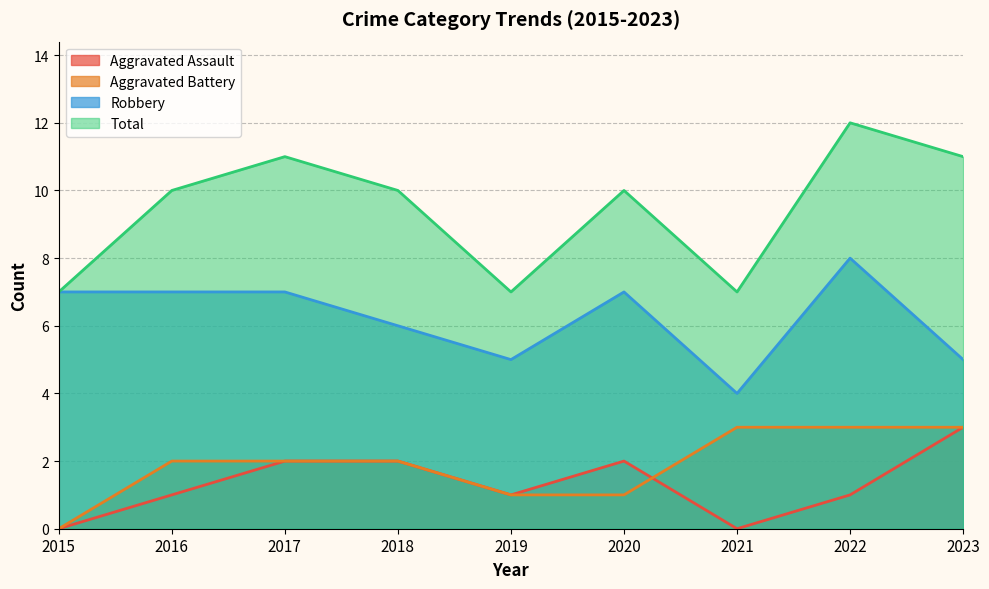

At which category does Total reach its first local valley?

2019